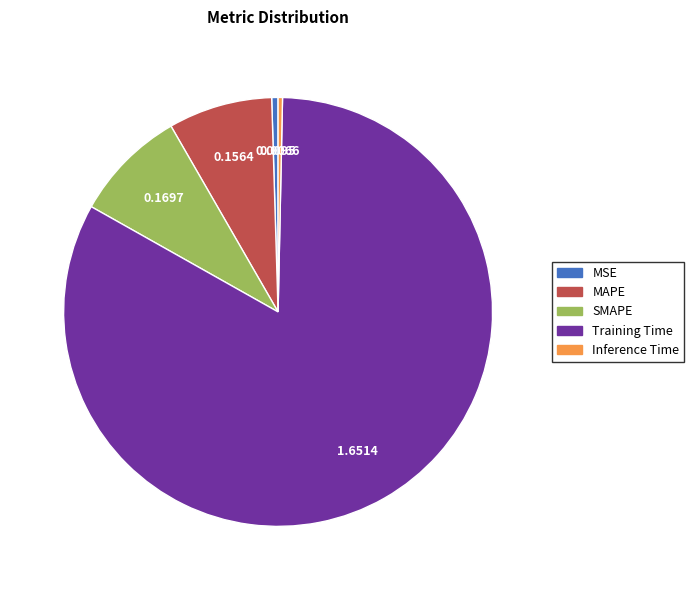

Between SMAPE and Training Time, which is larger?

Training Time